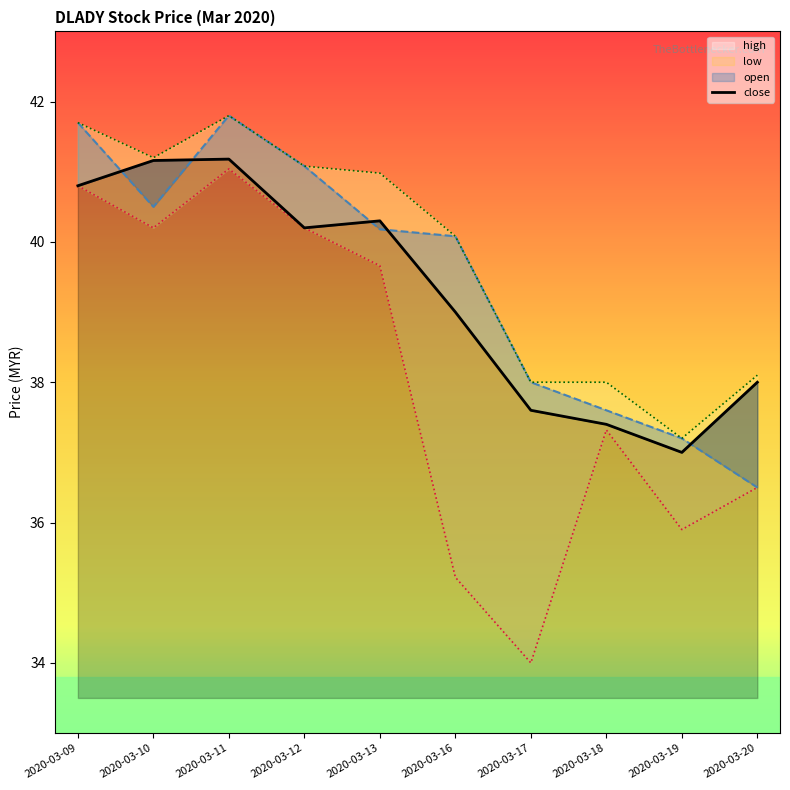

At which label is the value closest to 39?

2020-03-16